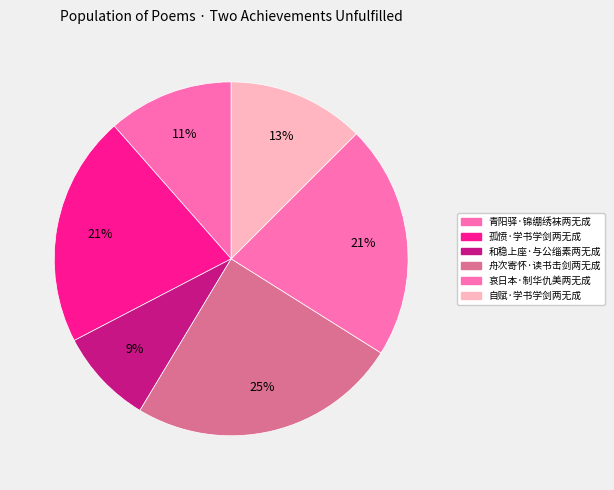

Count the number of slices in the pie.

6